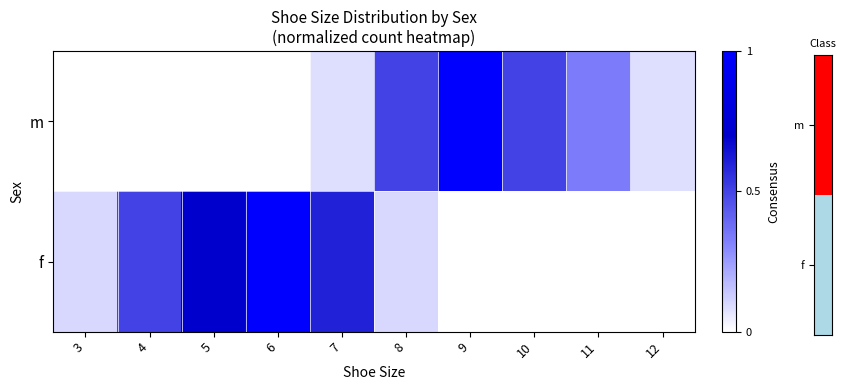

At which category does the chart reach its minimum across all series?

3